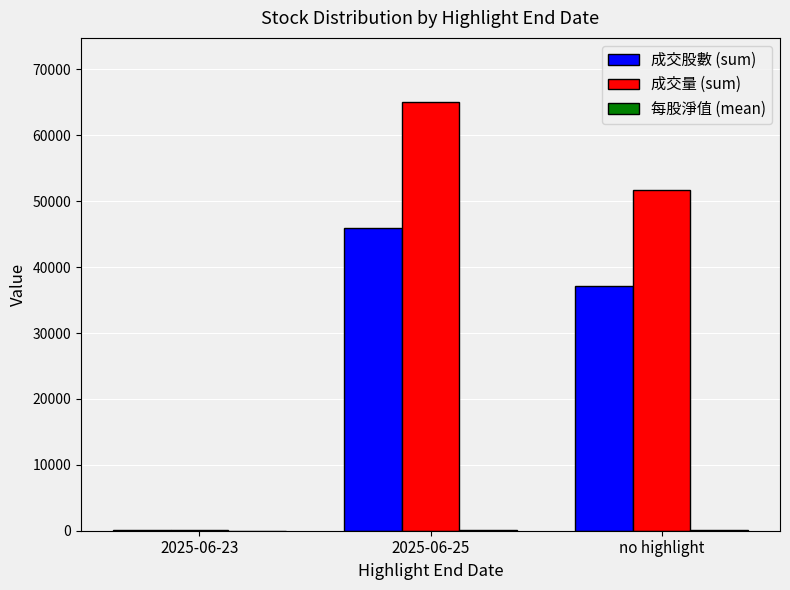

True or false: 成交量 (sum) has a value of 35124.2 at no highlight.

False